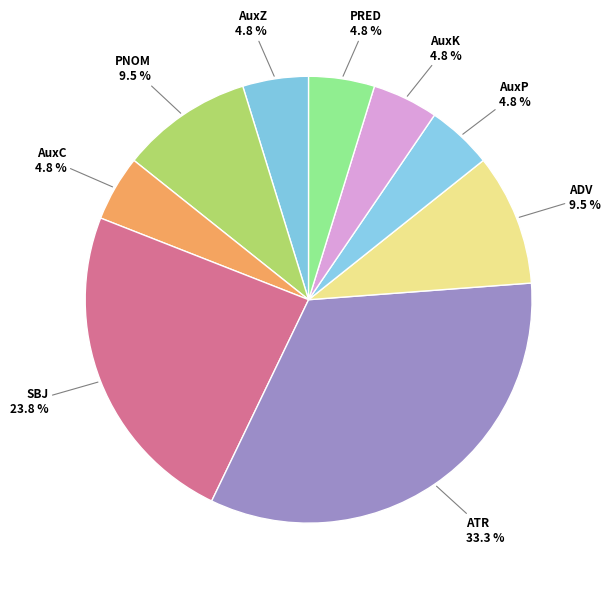

To the nearest percent, what is the average slice percentage?

11%